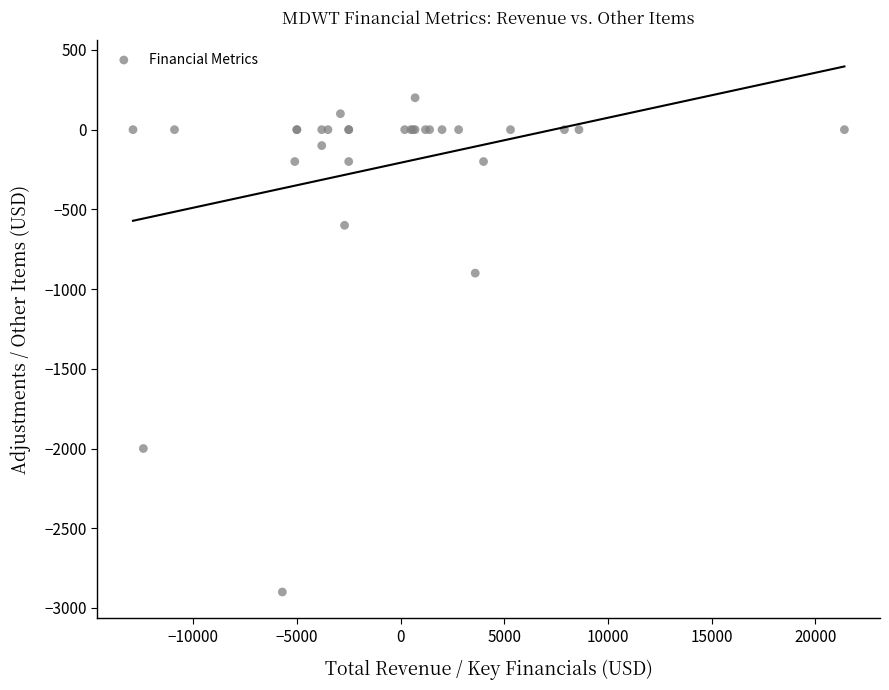

What Y value in the scatter plot is closest to -1350?

-900